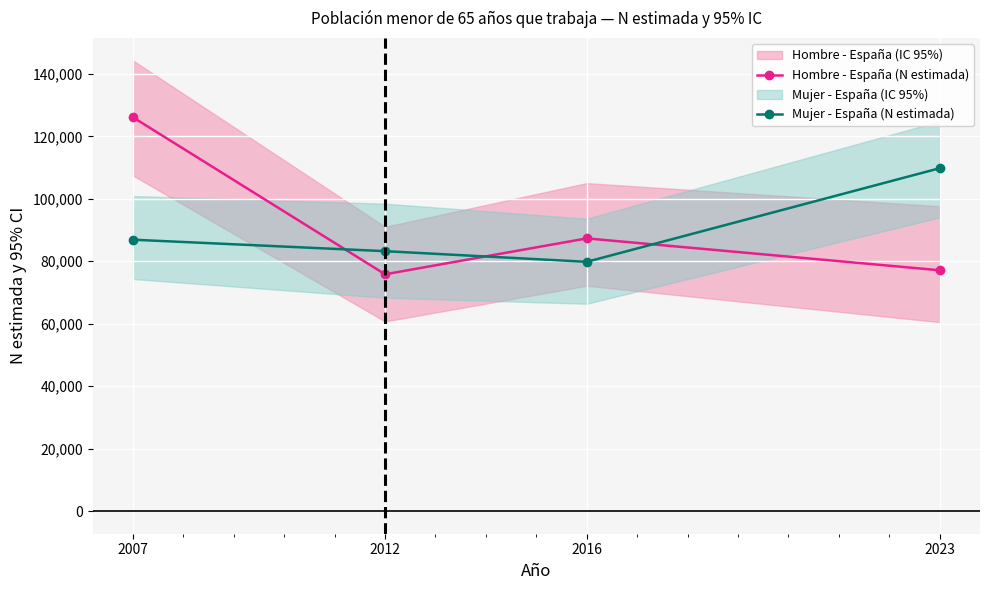

What is the total value across all series at 2023?

186903